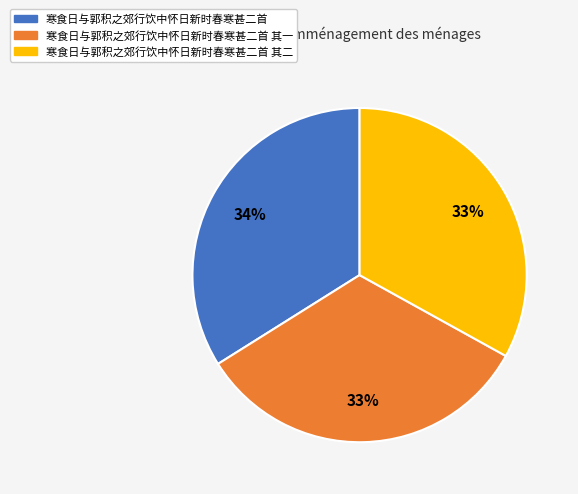

Which category has the biggest portion of the pie?

寒食日与郭积之郊行饮中怀日新时春寒甚二首